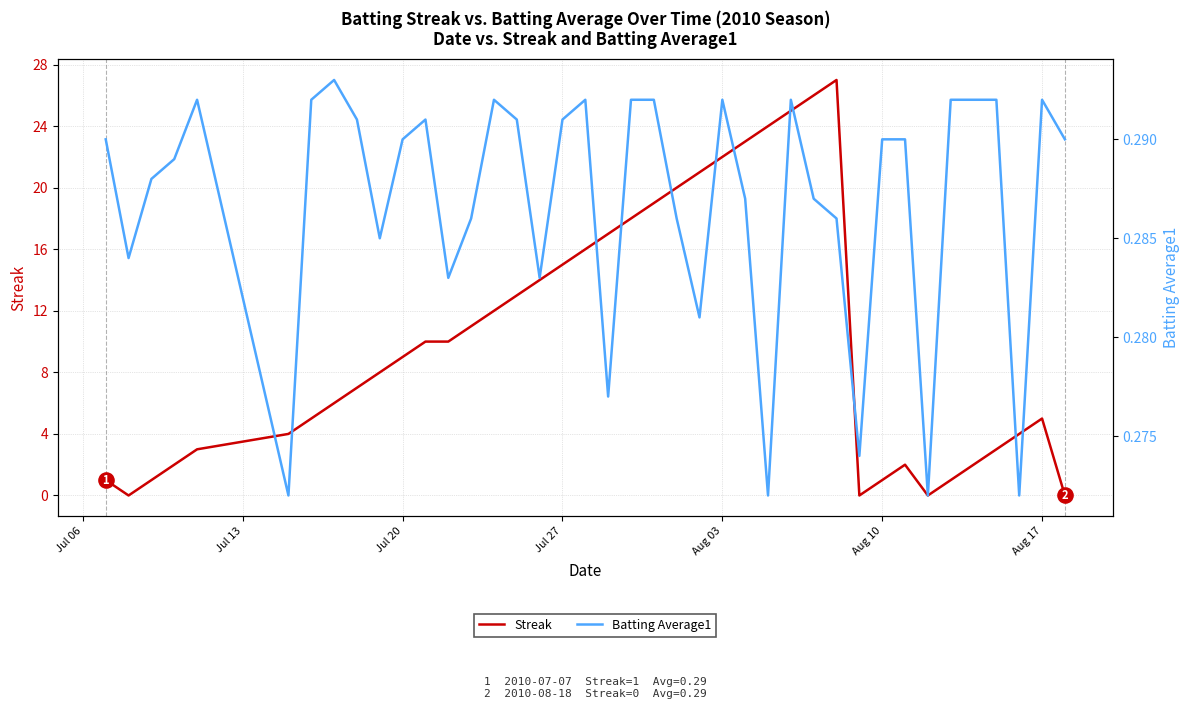

Which series reaches the maximum Y coordinate?

Streak